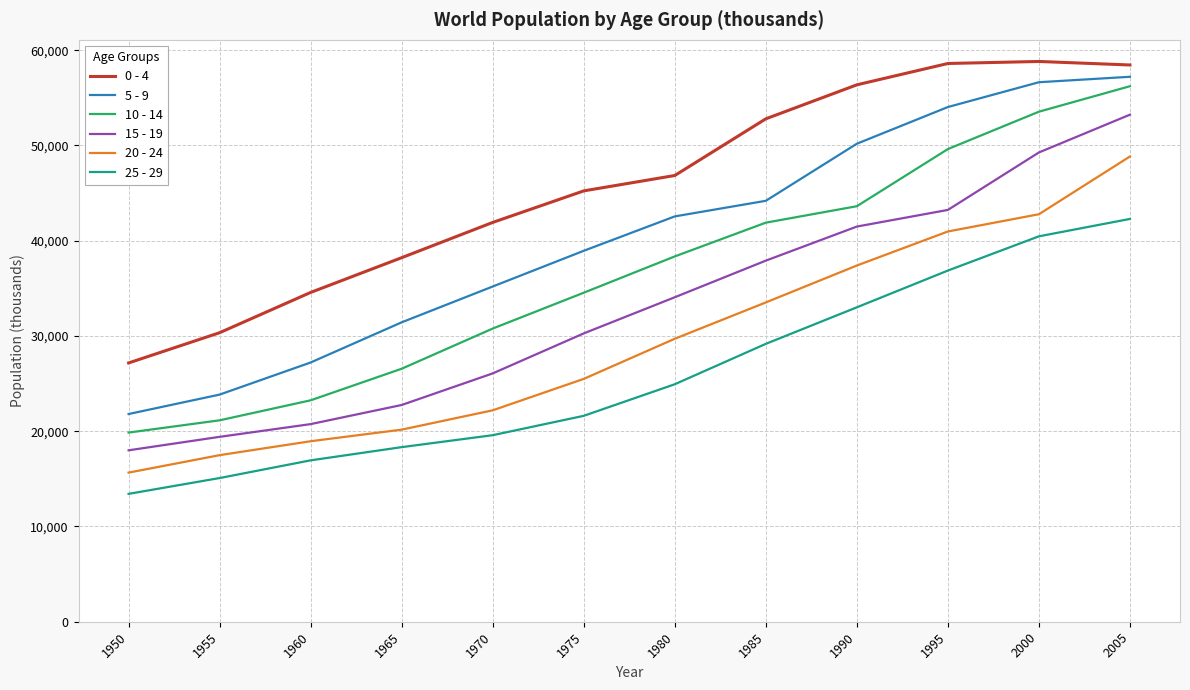

Is the value of 25 - 29 at 1950 greater than the value of 10 - 14 at 1980?

No